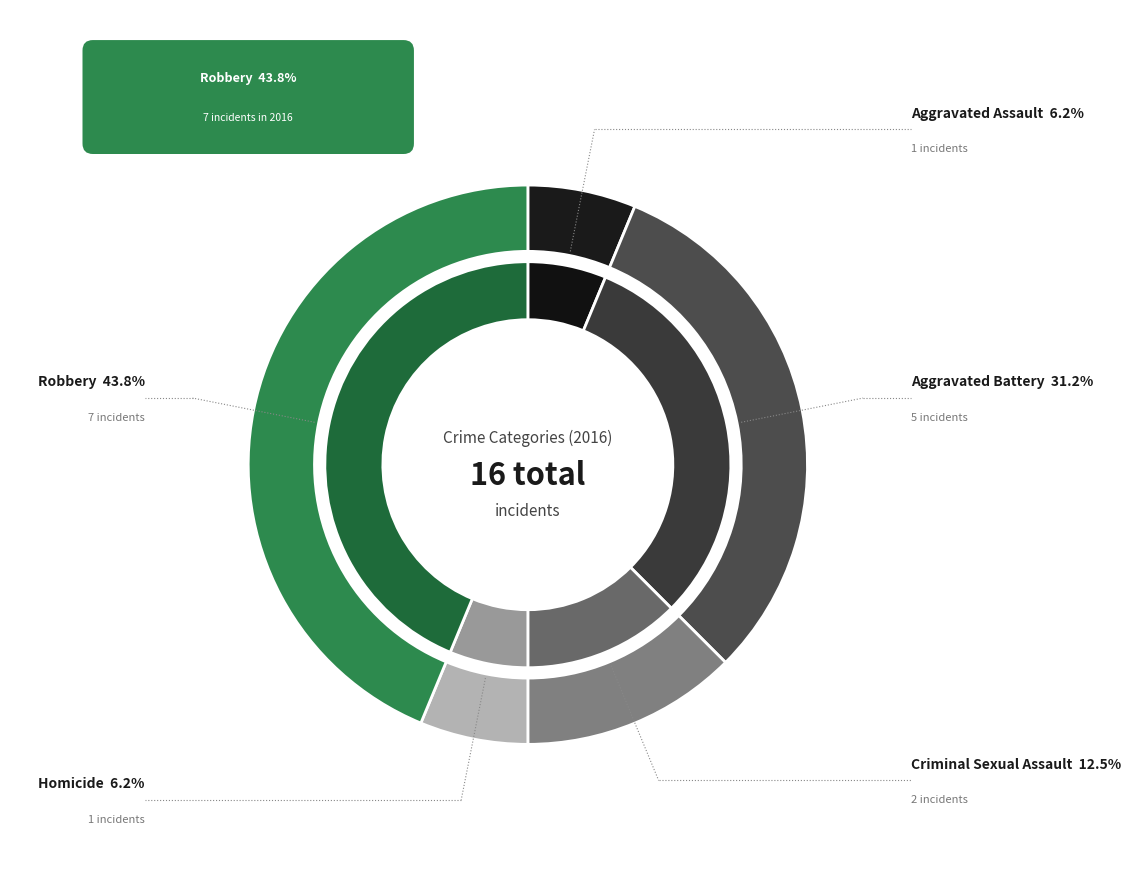

Which slice is the largest?

Robbery